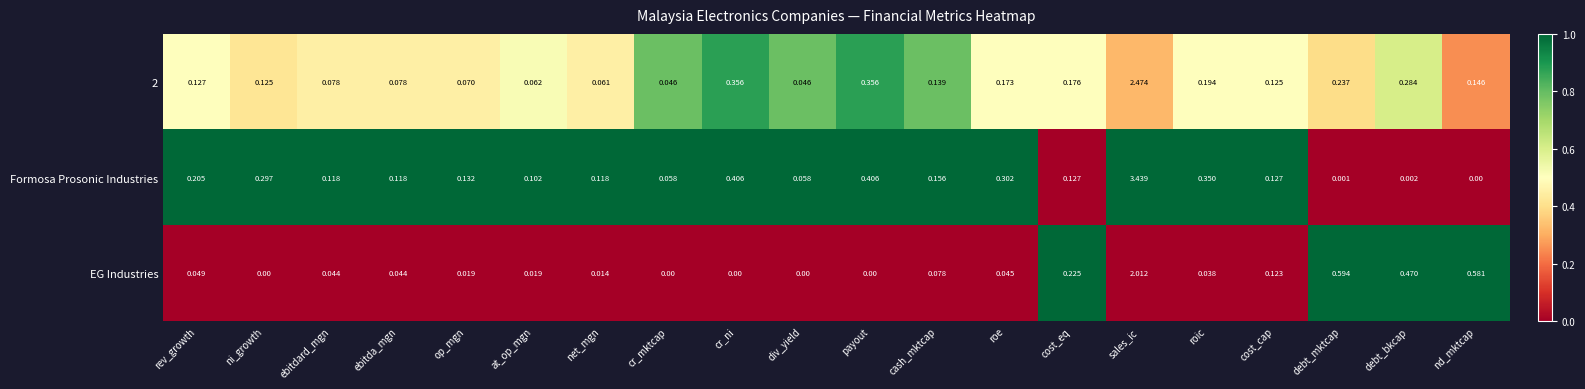

Where is EG Industries nearest to the value 1?

debt_mktcap